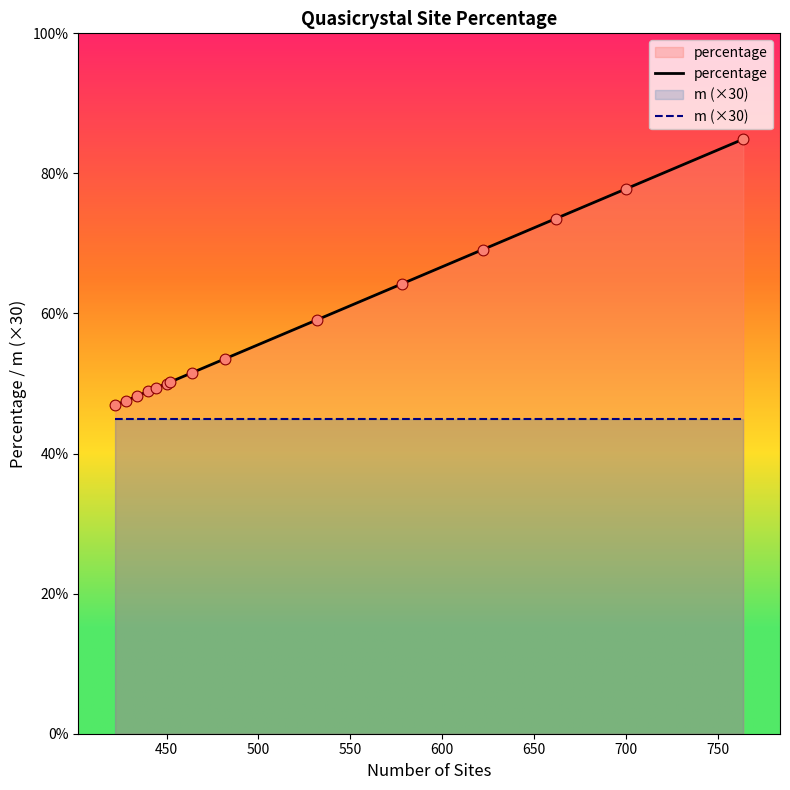

Which series reaches the maximum Y coordinate?

percentage